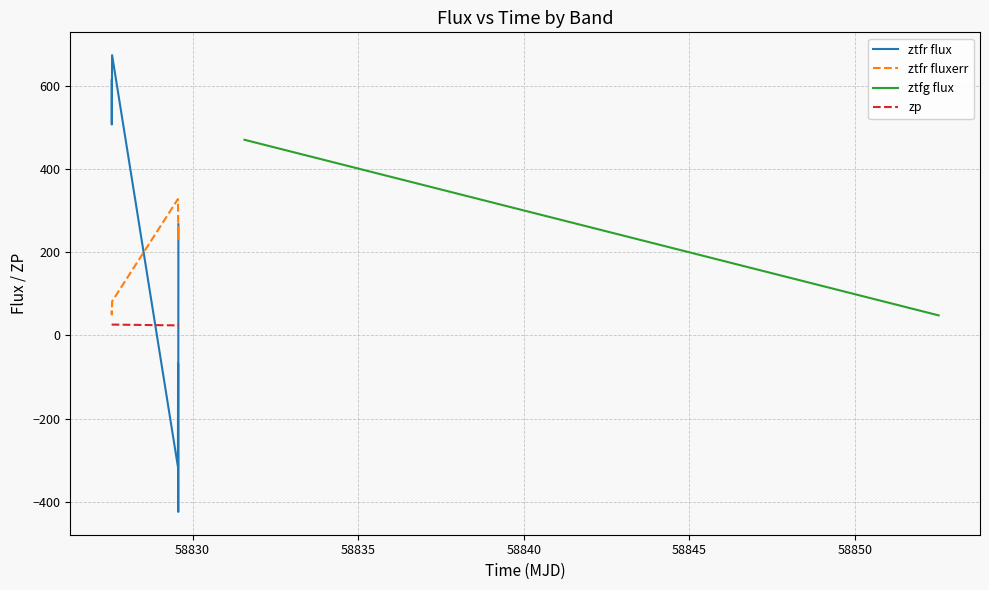

True or false: zp and ztfr fluxerr cross at least once.

False